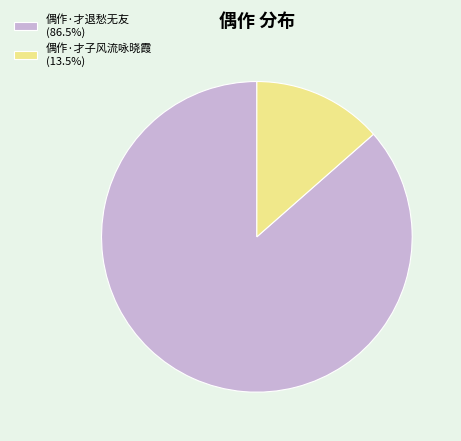

Which category has the smallest portion of the pie?

偶作·才子风流咏晓霞